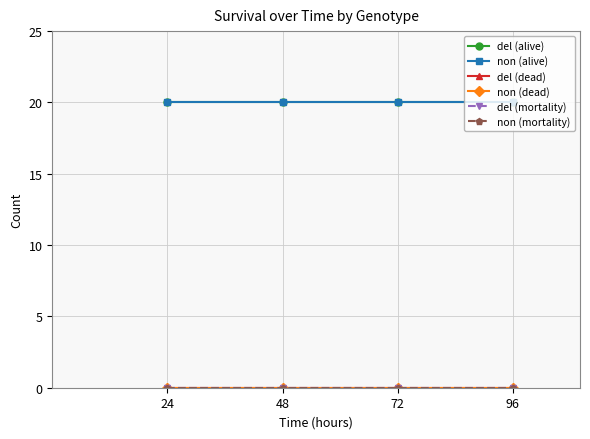

What is the spread (max minus min) of values at 72?

20